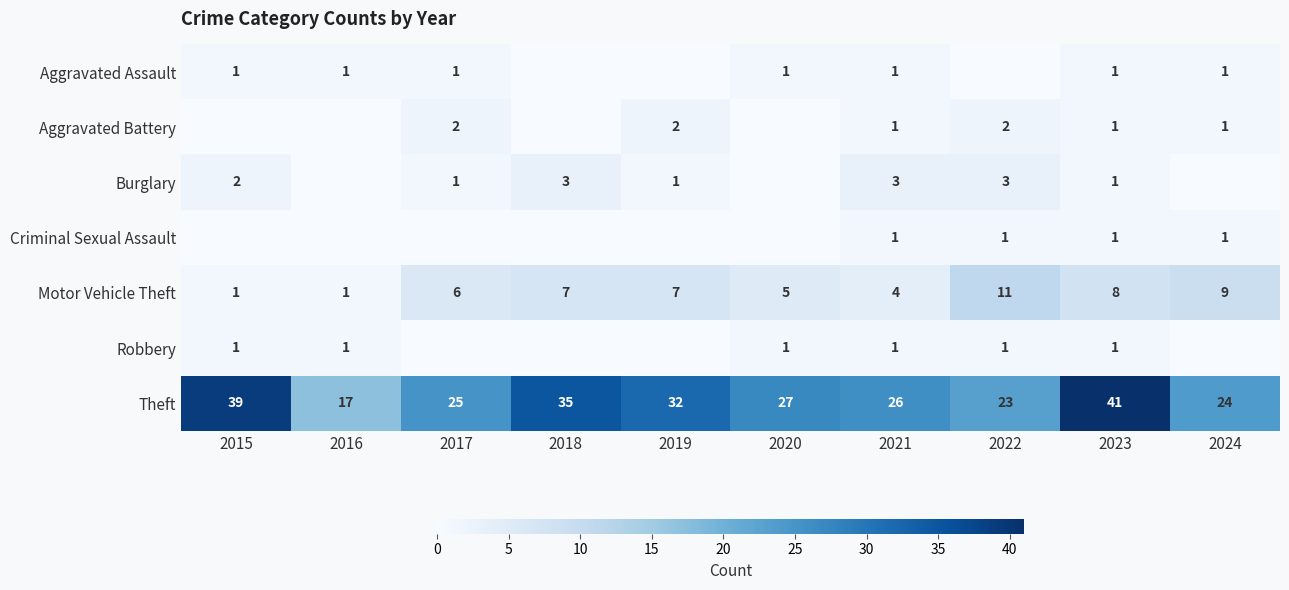

What is the difference between the second highest and second lowest values in the Motor Vehicle Theft series?

8